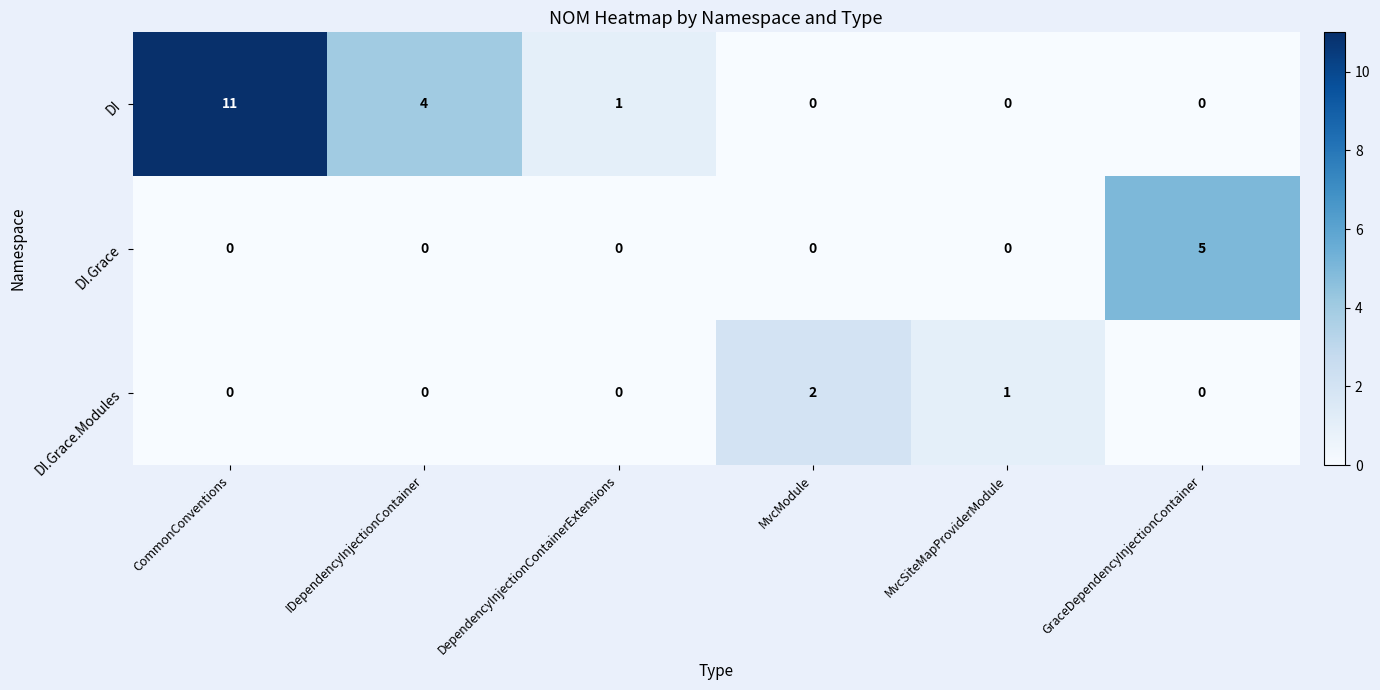

How many distinct data groups are displayed?

3